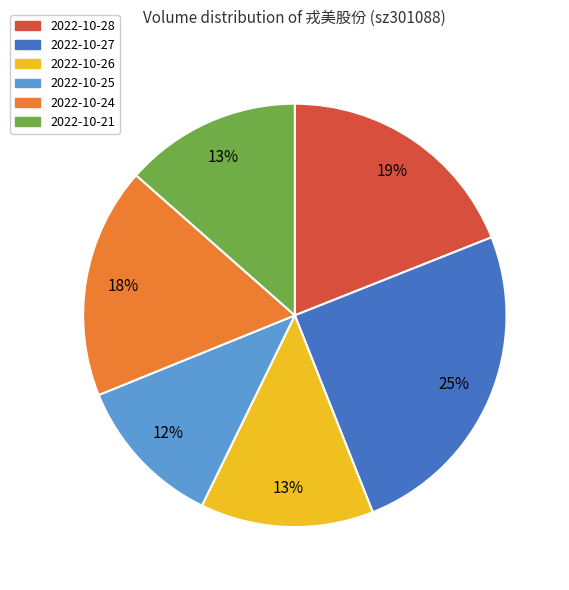

Is the sum of 2022-10-27 and 2022-10-21 greater than half?

No